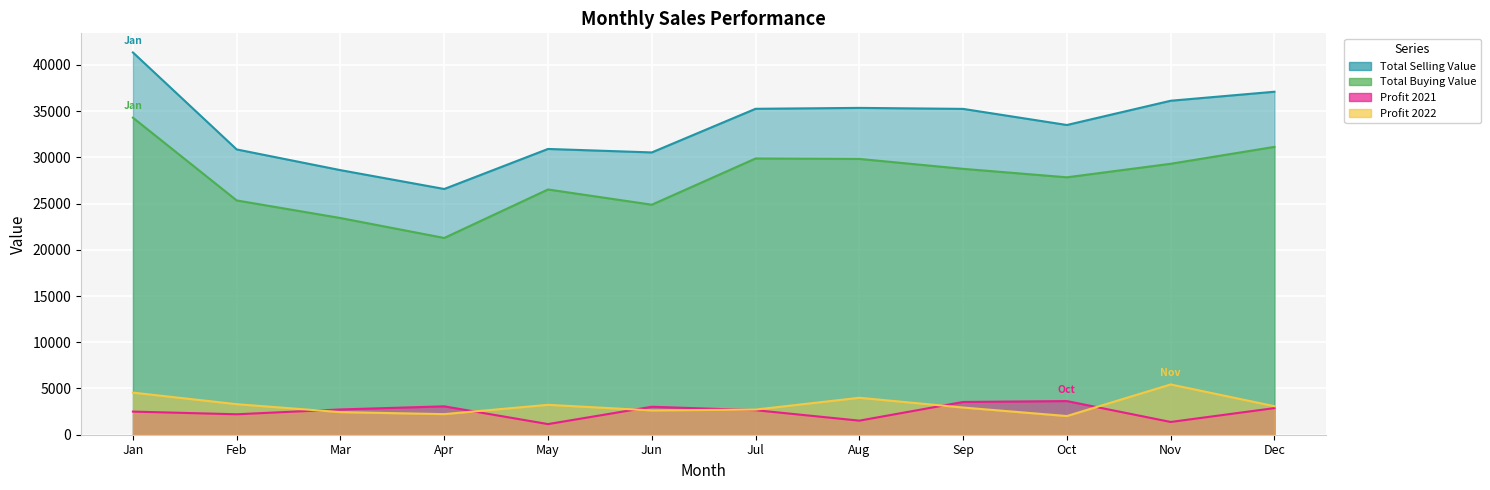

Where is the first local maximum for Profit 2021?

Apr